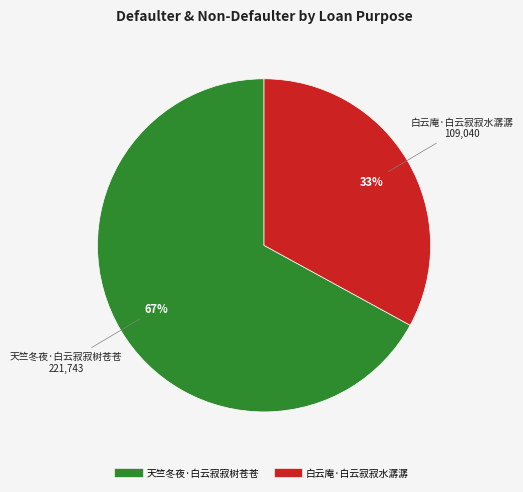

To the nearest percent, what is the combined percentage of 白云庵·白云寂寂水潺潺 and 天竺冬夜·白云寂寂树苍苍?

100%